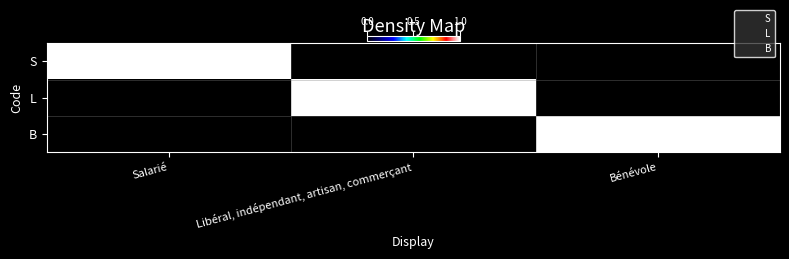

At which category is the sum across all series the highest?

Salarié